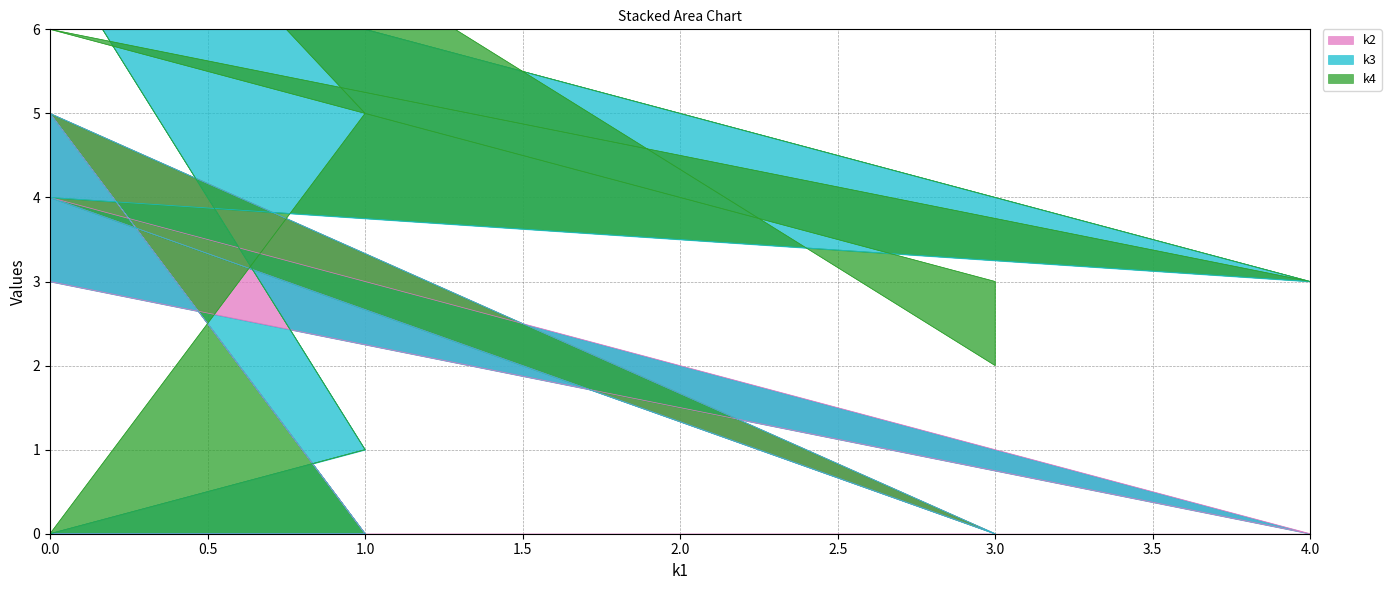

Rank the categories by k4 value from lowest to highest.

i0, i6, i7, i9, i10, i11, i3, i5, i4, i2, i1, i8